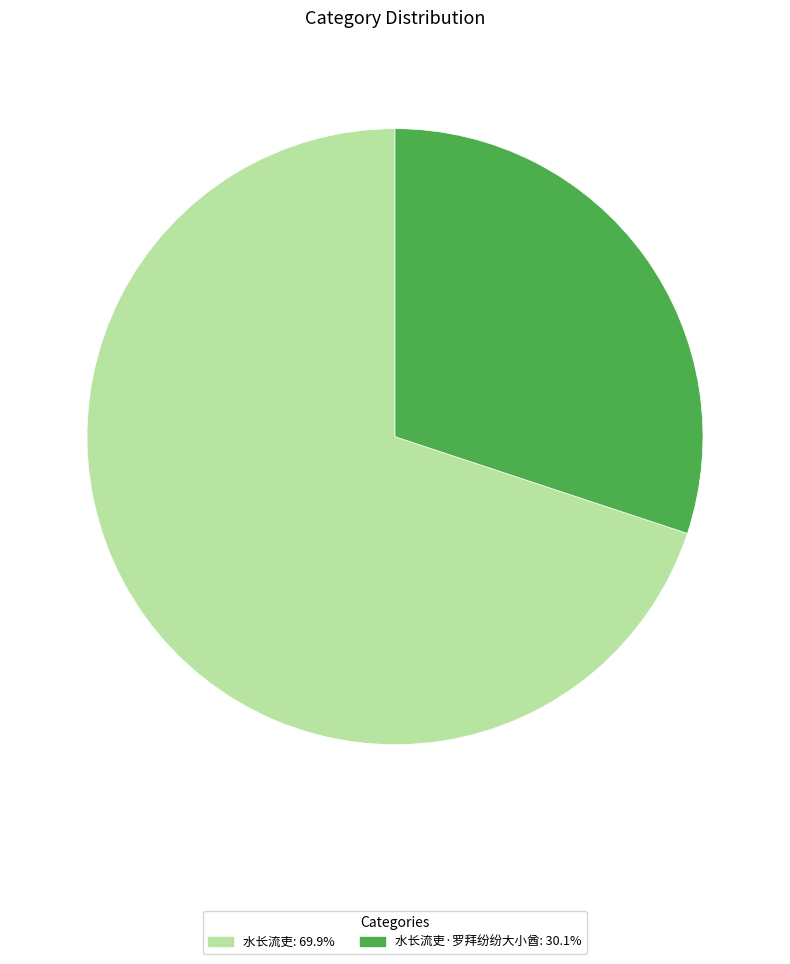

Count the number of slices in the pie.

2